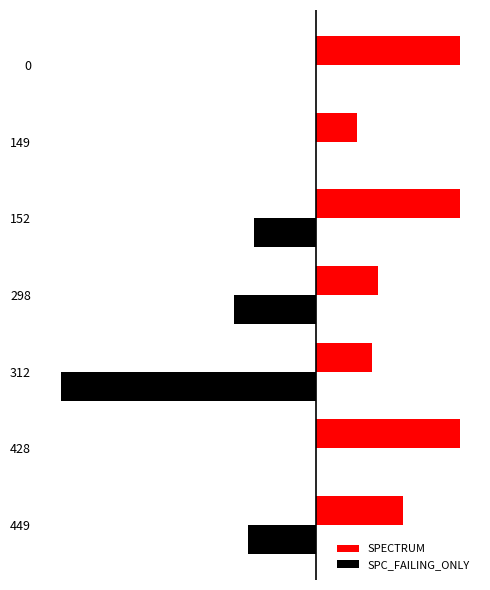

What is the value of the SPECTRUM bar at the 3rd from the left?

2.7